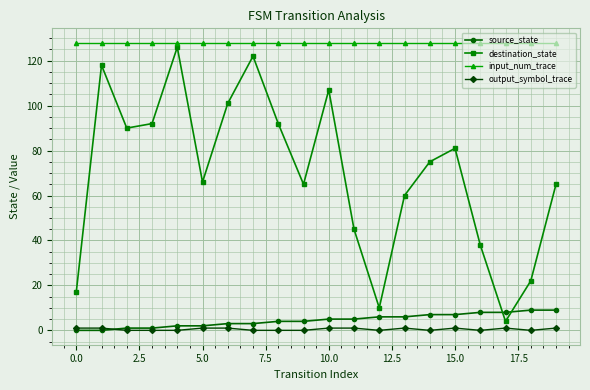

How many series are shown in this chart?

4